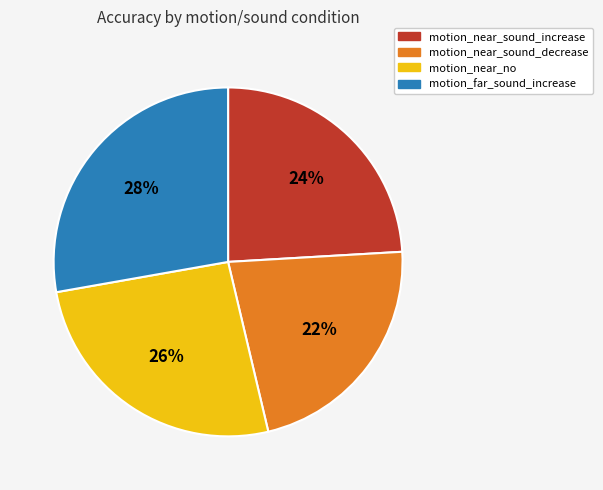

Which category has the smallest portion of the pie?

motion_near_sound_decrease